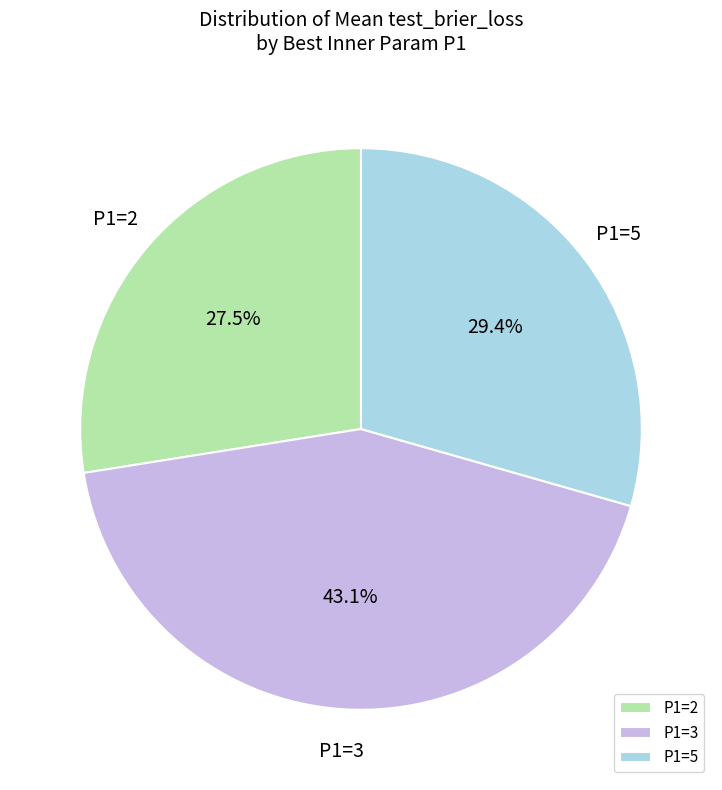

Is the sum of P1=3 and P1=5 greater than half?

Yes